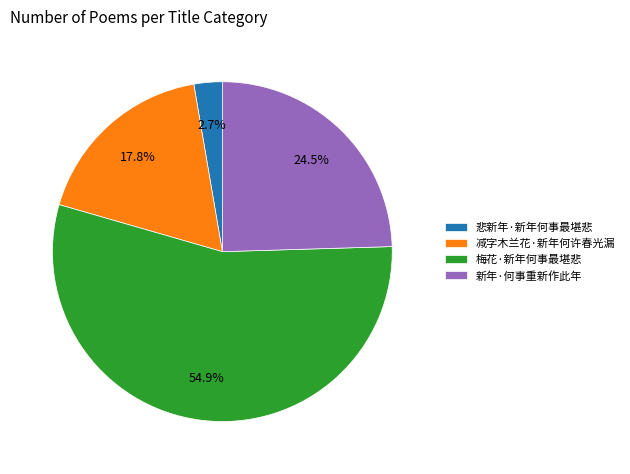

Rank the categories by value from highest to lowest.

梅花·新年何事最堪悲, 新年·何事重新作此年, 减字木兰花·新年何许春光漏, 悲新年·新年何事最堪悲